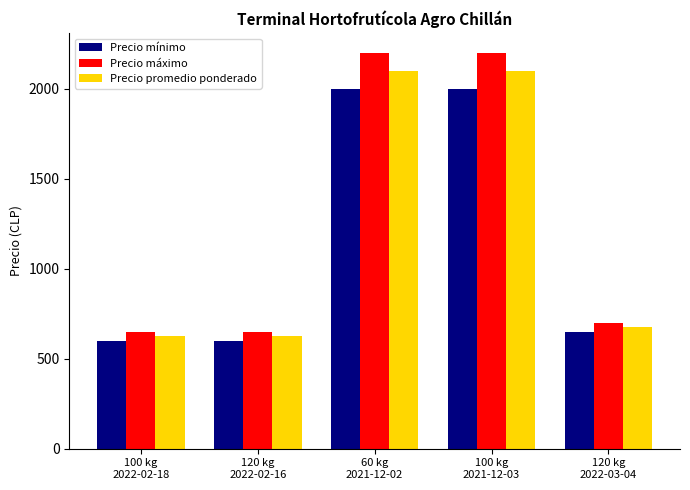

What is the minimum value shown in the chart?

600